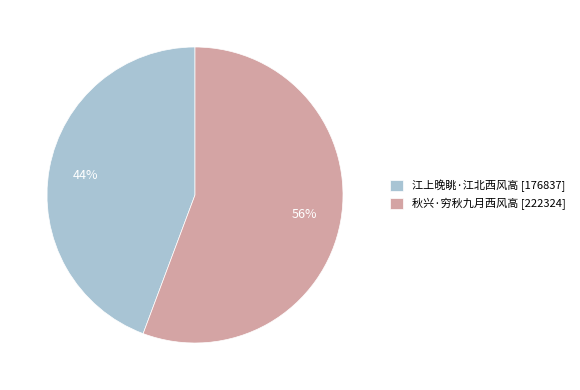

To the nearest percent, what portion does 秋兴·穷秋九月西风高 [222324] represent?

56%